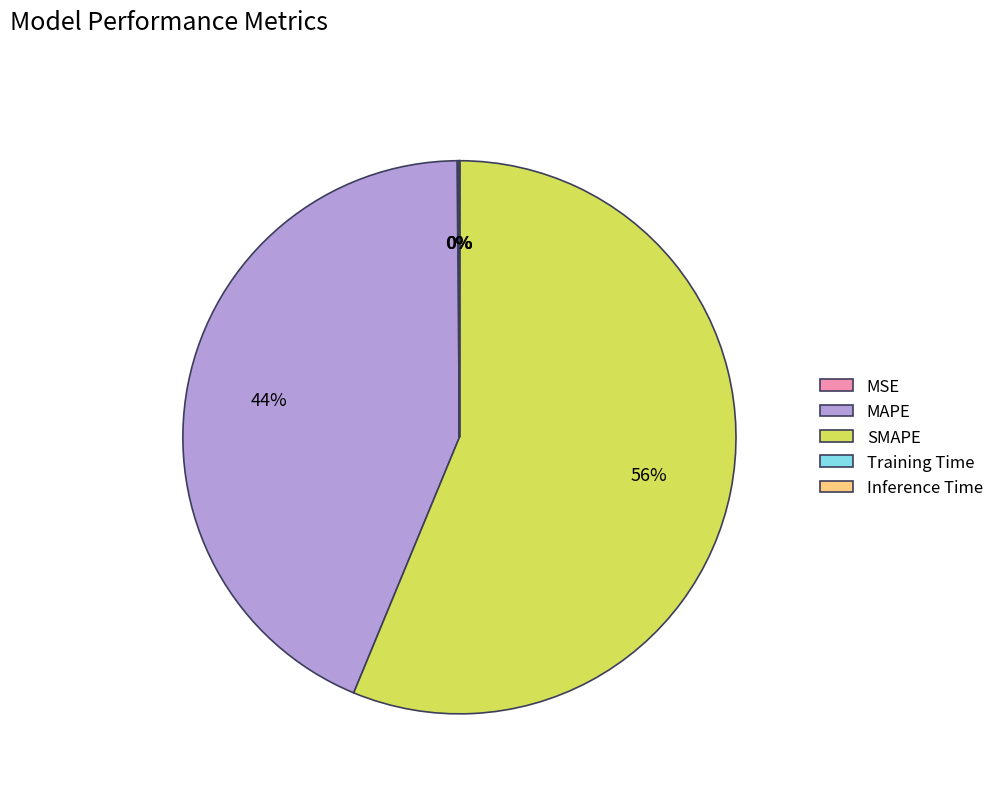

Is the sum of MAPE and SMAPE greater than half?

Yes